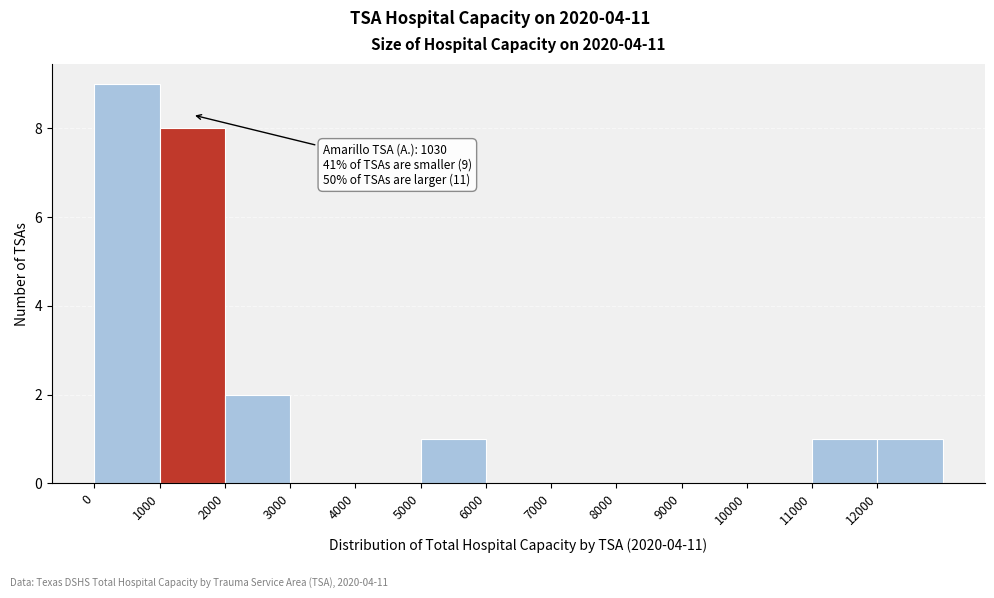

Over which range of the x-axis is the bar tallest?

0 to 1000